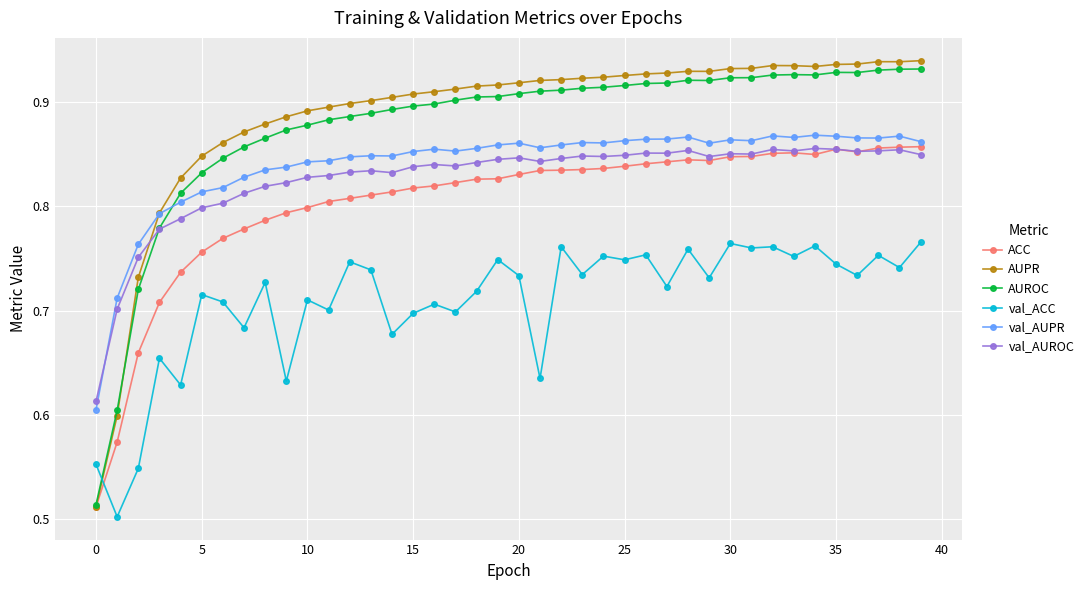

True or false: val_AUPR has more than 1 points higher than both neighbors.

True